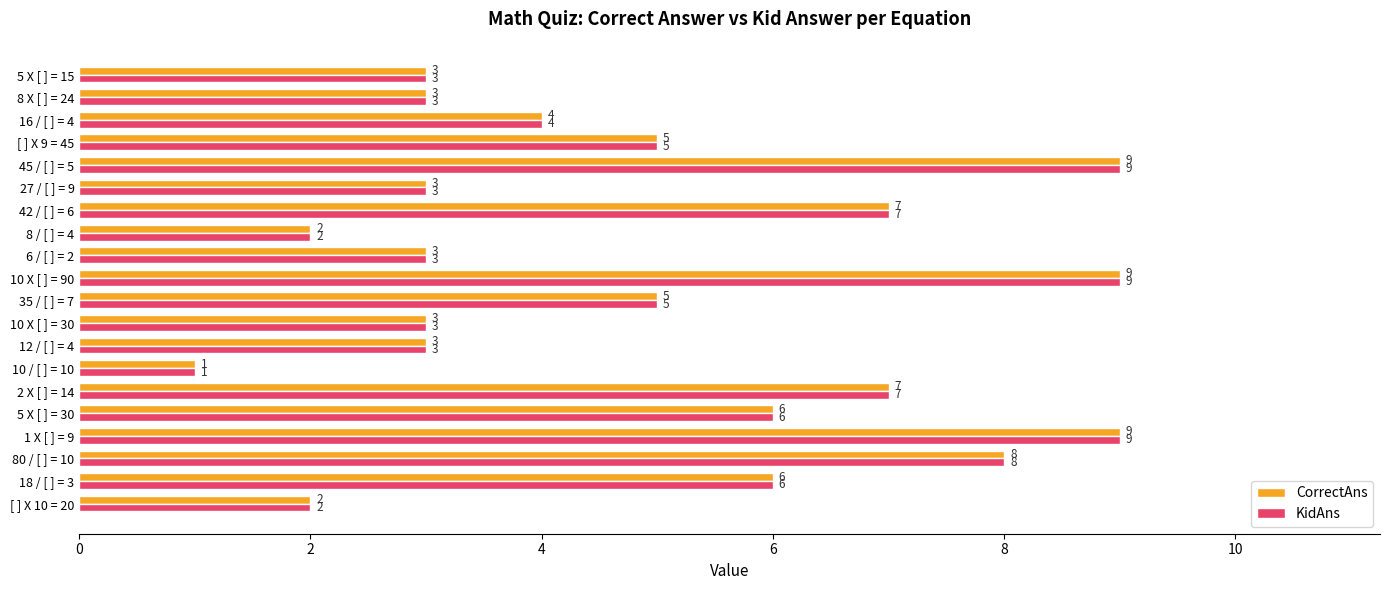

What is the average value of the CorrectAns series?

5